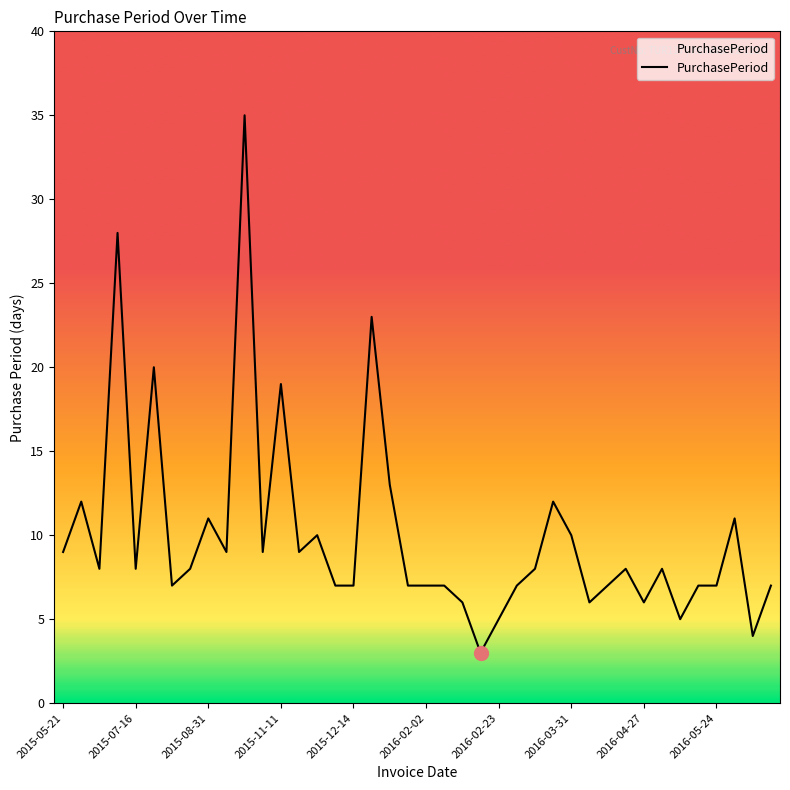

What is the maximum value shown in the chart?

35